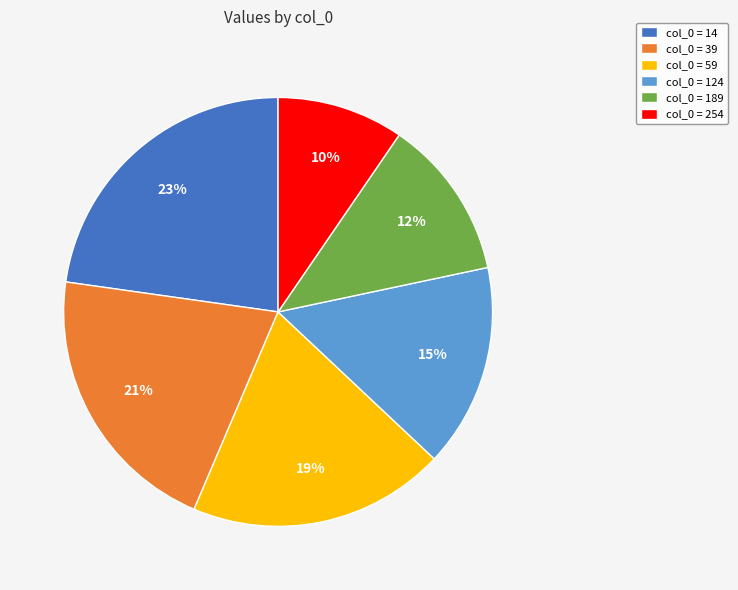

How many slices are in this pie chart?

6